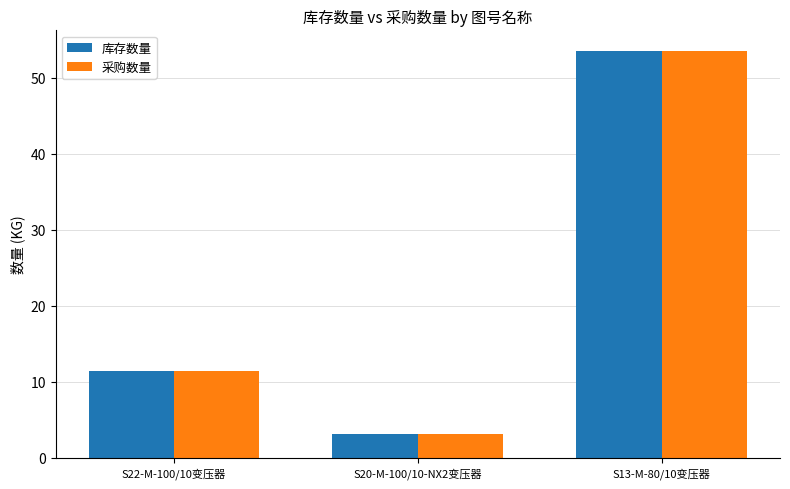

The 采购数量 series shows 84.6 at S13-M-80/10变压器. True or false?

False